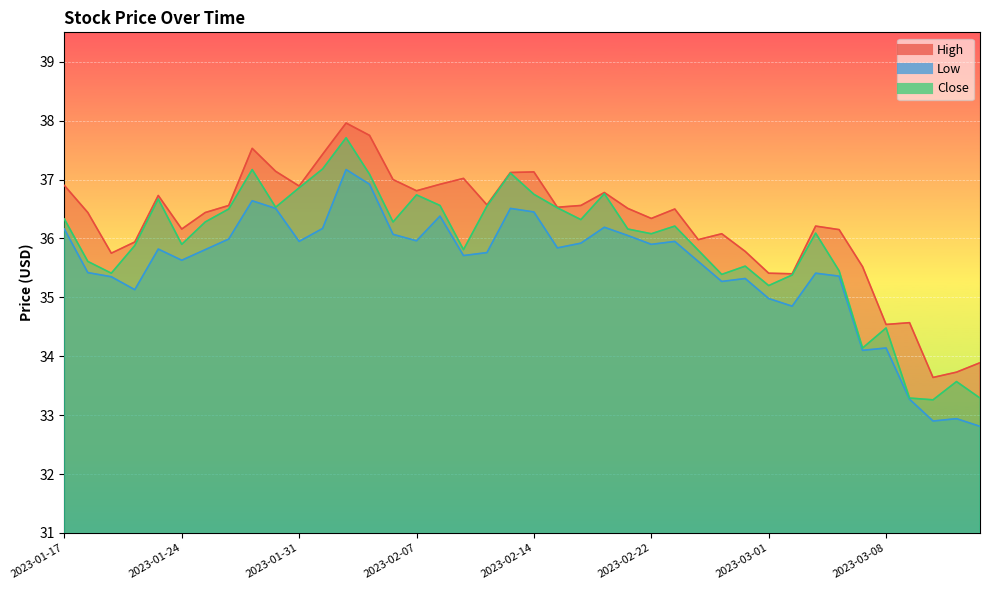

What are all the series names shown in the legend?

High, Low, Close